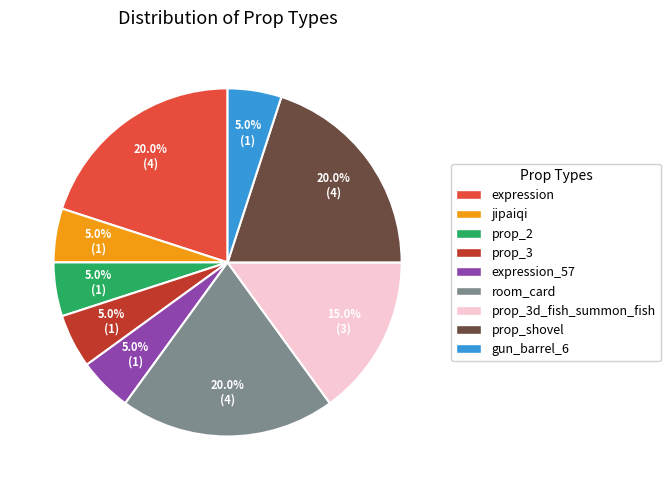

To the nearest percent, what is the average slice percentage?

11%